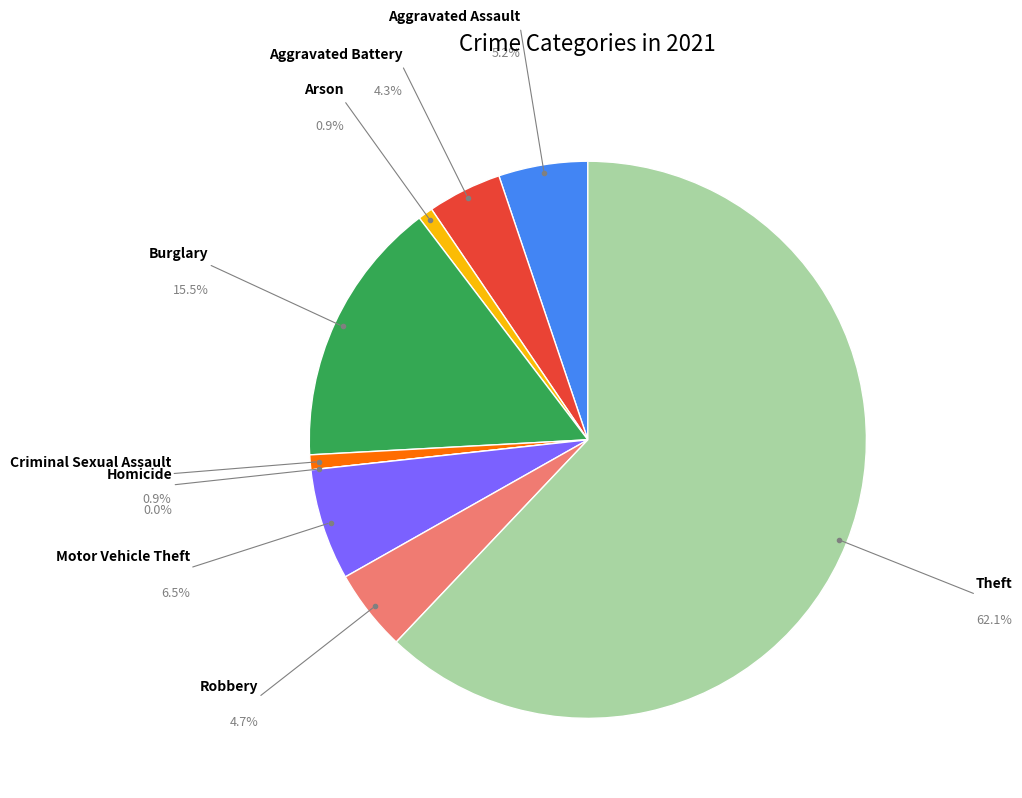

Is there a majority slice in this chart?

Yes